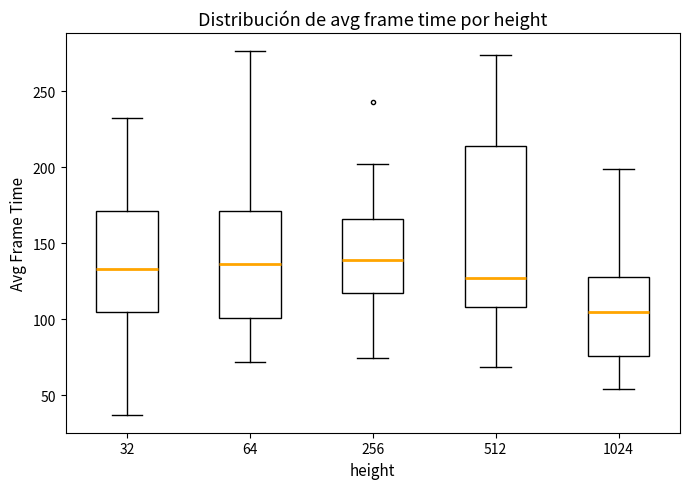

Which box is the tallest, from its lower edge to its upper edge?

512